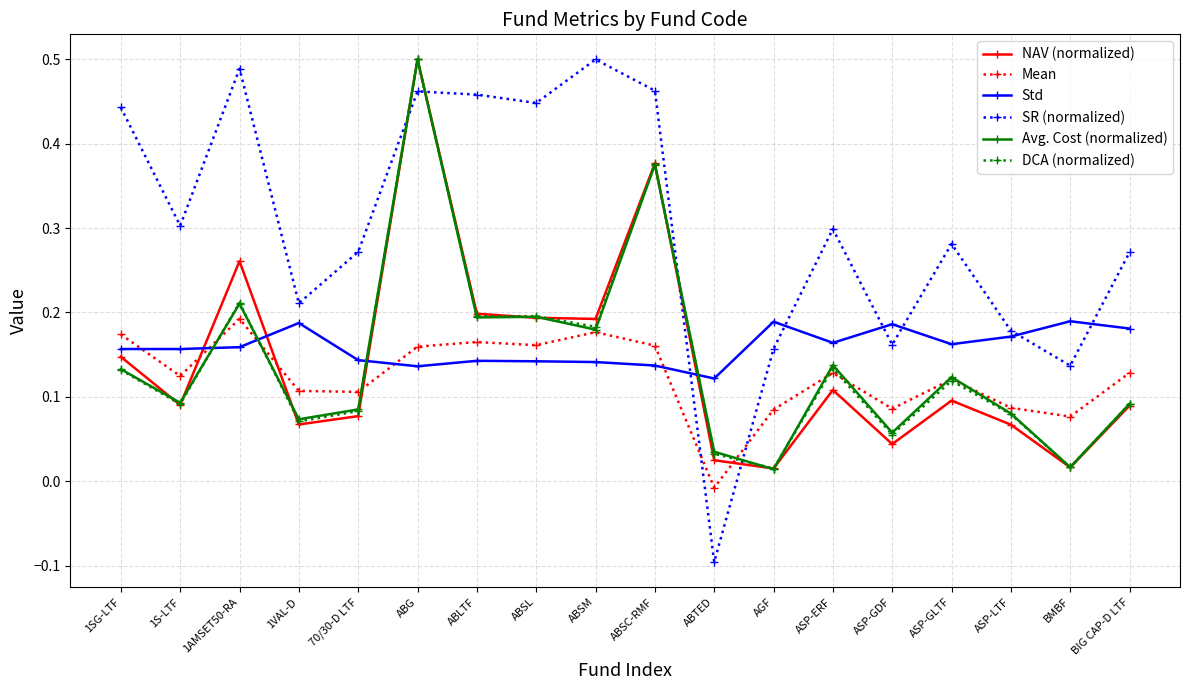

Which series ends up on top after the final intersection of DCA (normalized) and Avg. Cost (normalized)?

DCA (normalized)